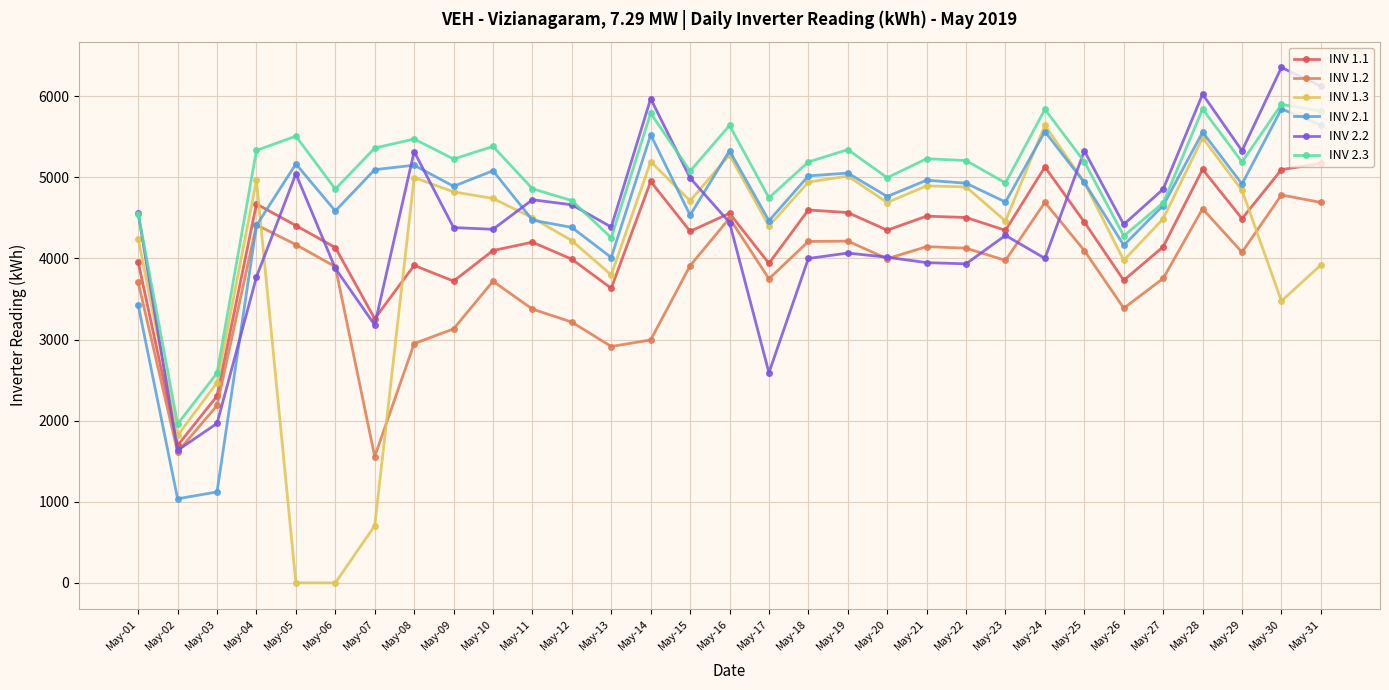

What are all the series names shown in the legend?

INV 1.1, INV 1.2, INV 1.3, INV 2.1, INV 2.2, INV 2.3